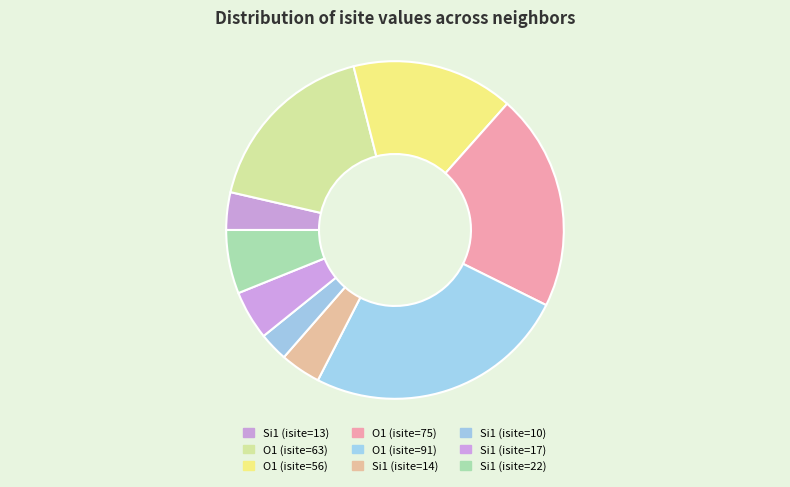

To the nearest percent, what portion does O1 (isite=91) represent?

25%